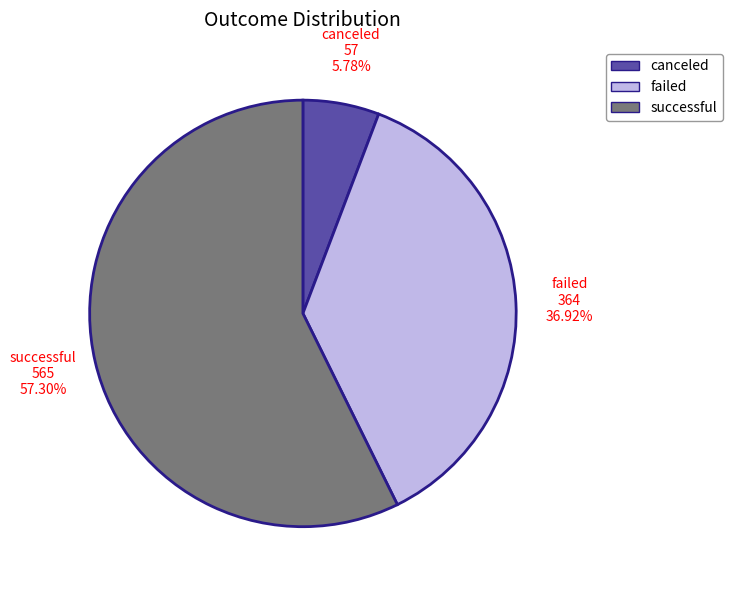

Which category accounts for the majority?

successful